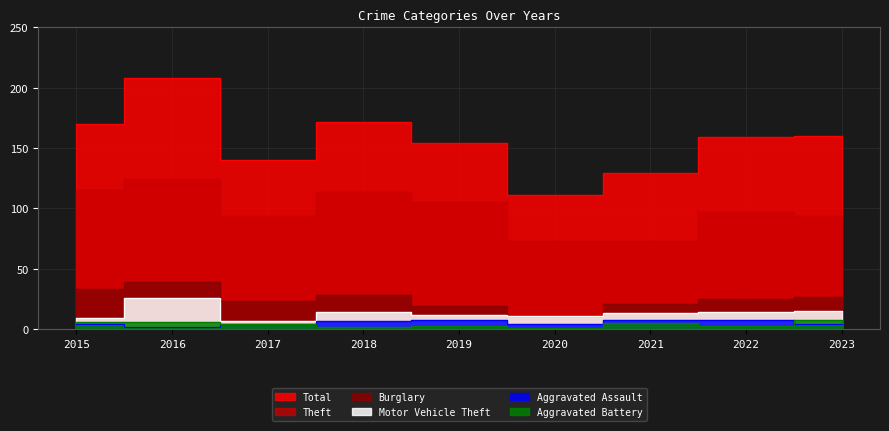

Rank the series at 2016 from highest to lowest value.

Total, Theft, Burglary, Motor Vehicle Theft, Aggravated Battery, Aggravated Assault